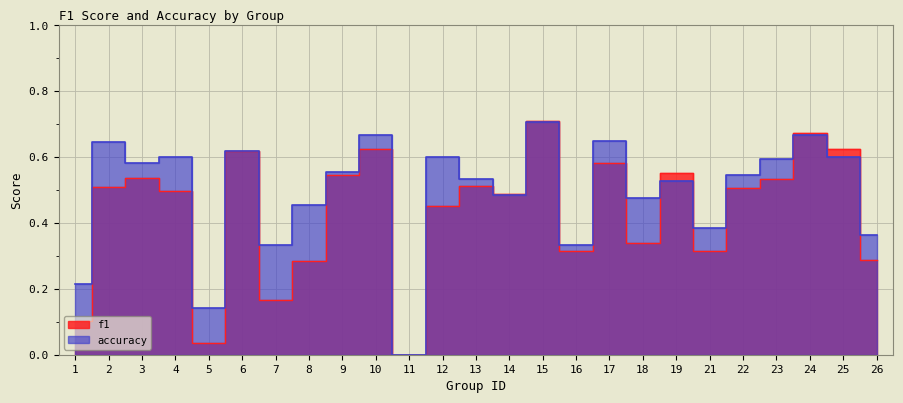

The f1 series shows 0.2 at 12. True or false?

False